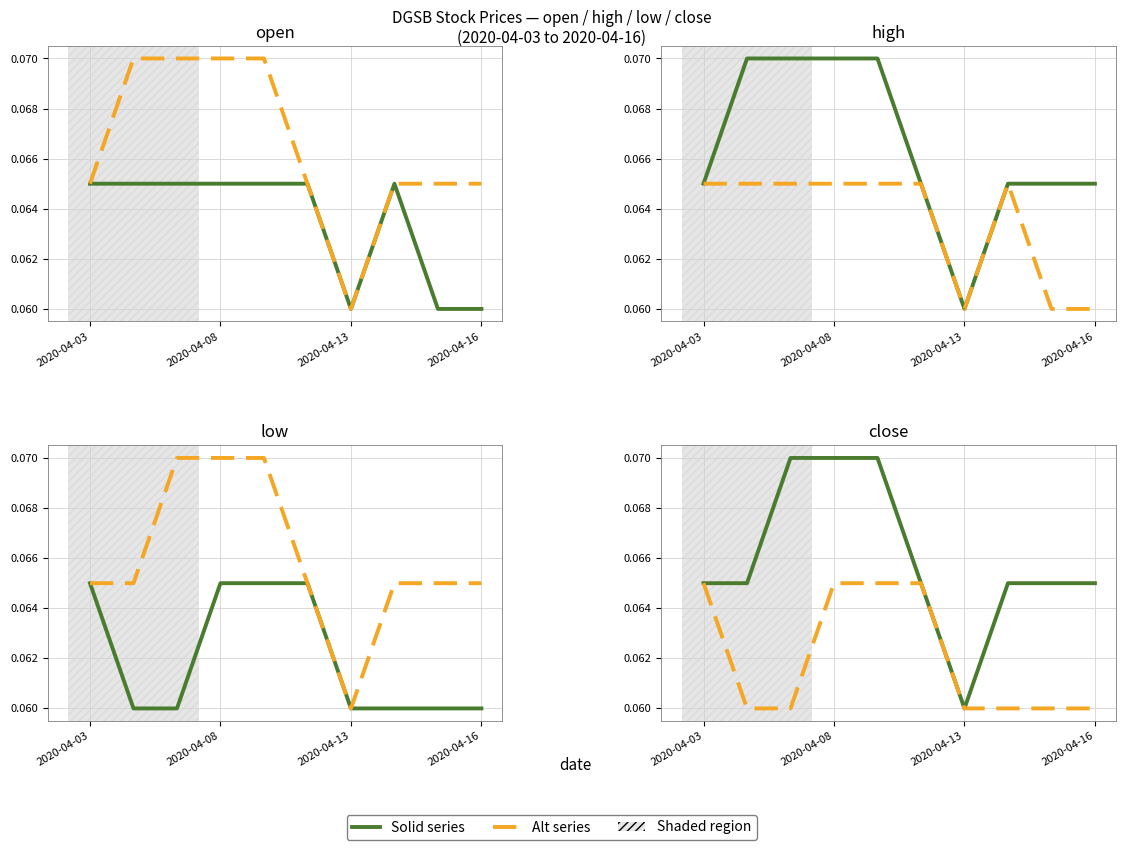

True or false: alt series (dashed) has more than 0 points higher than both neighbors.

False